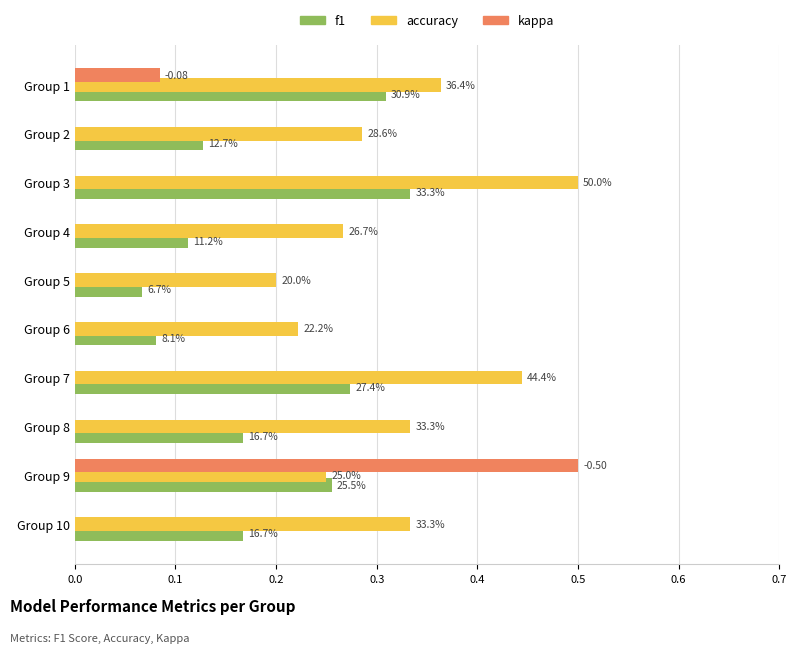

What are all the series names shown in the legend?

f1, accuracy, kappa